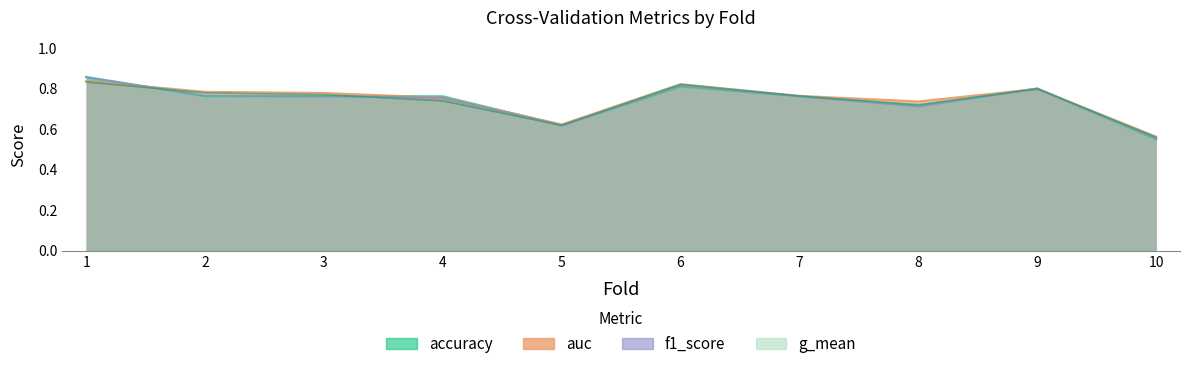

How many lines are shown in the chart?

4